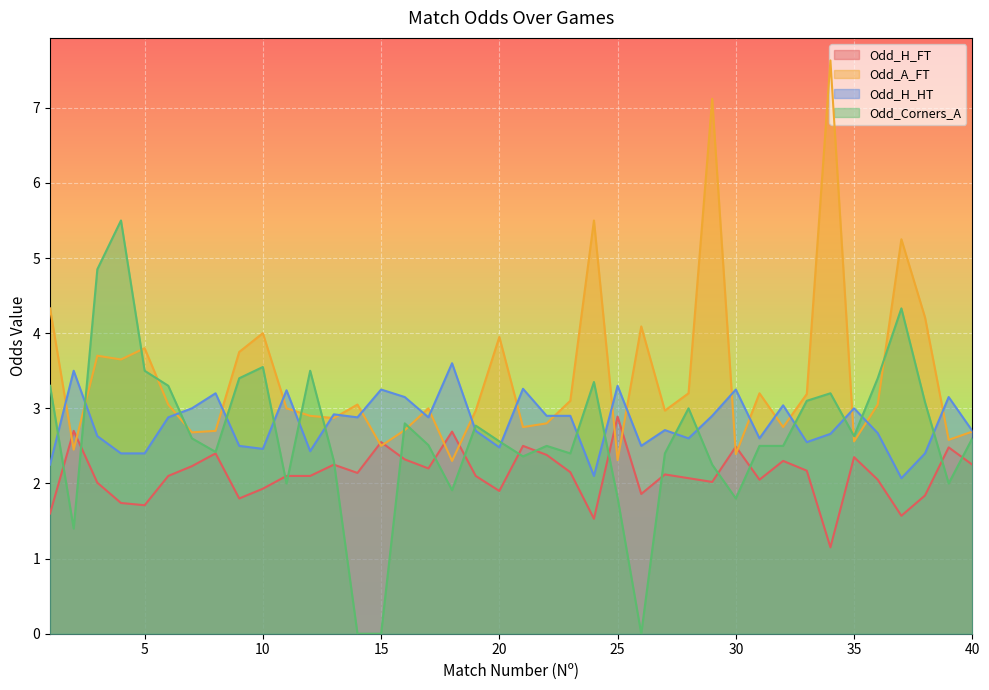

Reading left to right, extract all data points from this chart.

Odd_H_FT: 1.6	2.7	2.0	1.7	1.7	2.1	2.2	2.4	1.8	1.9	2.1	2.1	2.2	2.1	2.5	2.3	2.2	2.7	2.1	1.9	2.5	2.4	2.1	1.5	2.9	1.9	2.1	2.1	2.0	2.5	2.0	2.3	2.2	1.1	2.4	2.0	1.6	1.8	2.5	2.2
Odd_A_FT: 4.3	2.5	3.7	3.6	3.8	3.0	2.7	2.7	3.8	4.0	3.0	2.9	2.9	3.0	2.5	2.7	3.0	2.3	3.0	4.0	2.8	2.8	3.1	5.5	2.3	4.1	3.0	3.2	7.1	2.4	3.2	2.8	3.2	7.6	2.6	3.0	5.2	4.2	2.6	2.7
Odd_H_HT: 2.2	3.5	2.6	2.4	2.4	2.9	3.0	3.2	2.5	2.5	3.2	2.4	2.9	2.9	3.2	3.1	2.9	3.6	2.7	2.5	3.3	2.9	2.9	2.1	3.3	2.5	2.7	2.6	2.9	3.2	2.6	3.0	2.5	2.7	3.0	2.7	2.1	2.4	3.1	2.7
Odd_Corners_A: 3.3	1.4	4.8	5.5	3.5	3.3	2.6	2.4	3.4	3.5	2.0	3.5	2.3	0.0	0.0	2.8	2.5	1.9	2.8	2.6	2.4	2.5	2.4	3.4	1.8	0.0	2.4	3.0	2.2	1.8	2.5	2.5	3.1	3.2	2.6	3.4	4.3	3.1	2.0	2.6